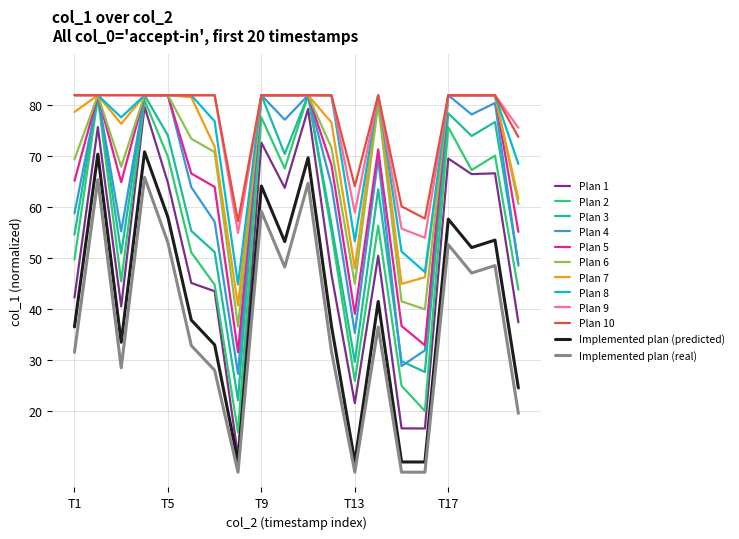

True or false: Implemented plan (predicted) and Plan 6 cross at least once.

False